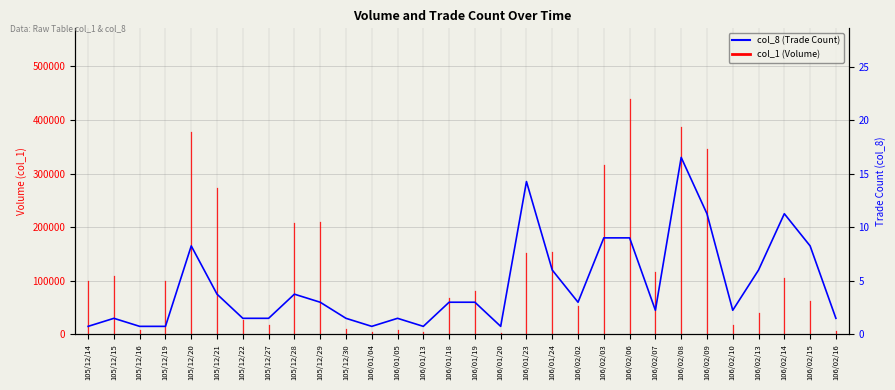

Rank the categories by value from highest to lowest.

106/02/08, 106/01/23, 106/02/09, 106/02/14, 106/02/03, 106/02/06, 105/12/20, 106/02/15, 106/01/24, 106/02/13, 105/12/21, 105/12/28, 105/12/29, 106/01/18, 106/01/19, 106/02/02, 106/02/07, 106/02/10, 105/12/15, 105/12/22, 105/12/27, 105/12/30, 106/01/05, 106/02/16, 105/12/14, 105/12/16, 105/12/19, 106/01/04, 106/01/13, 106/01/20